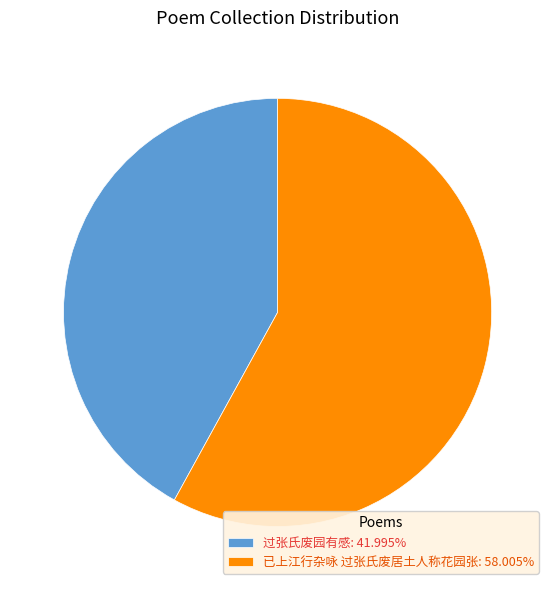

Approximately how many times larger is the value at 已上江行杂咏 过张氏废居土人称花园张: 58.005% compared to 过张氏废园有感: 41.995%?

1.4